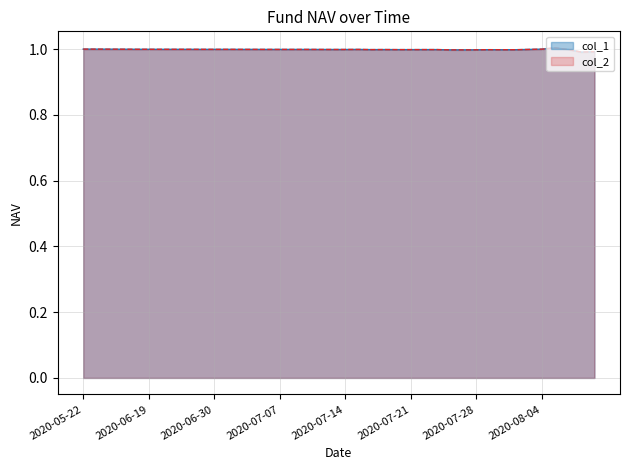

Count the number of data series in this chart.

2